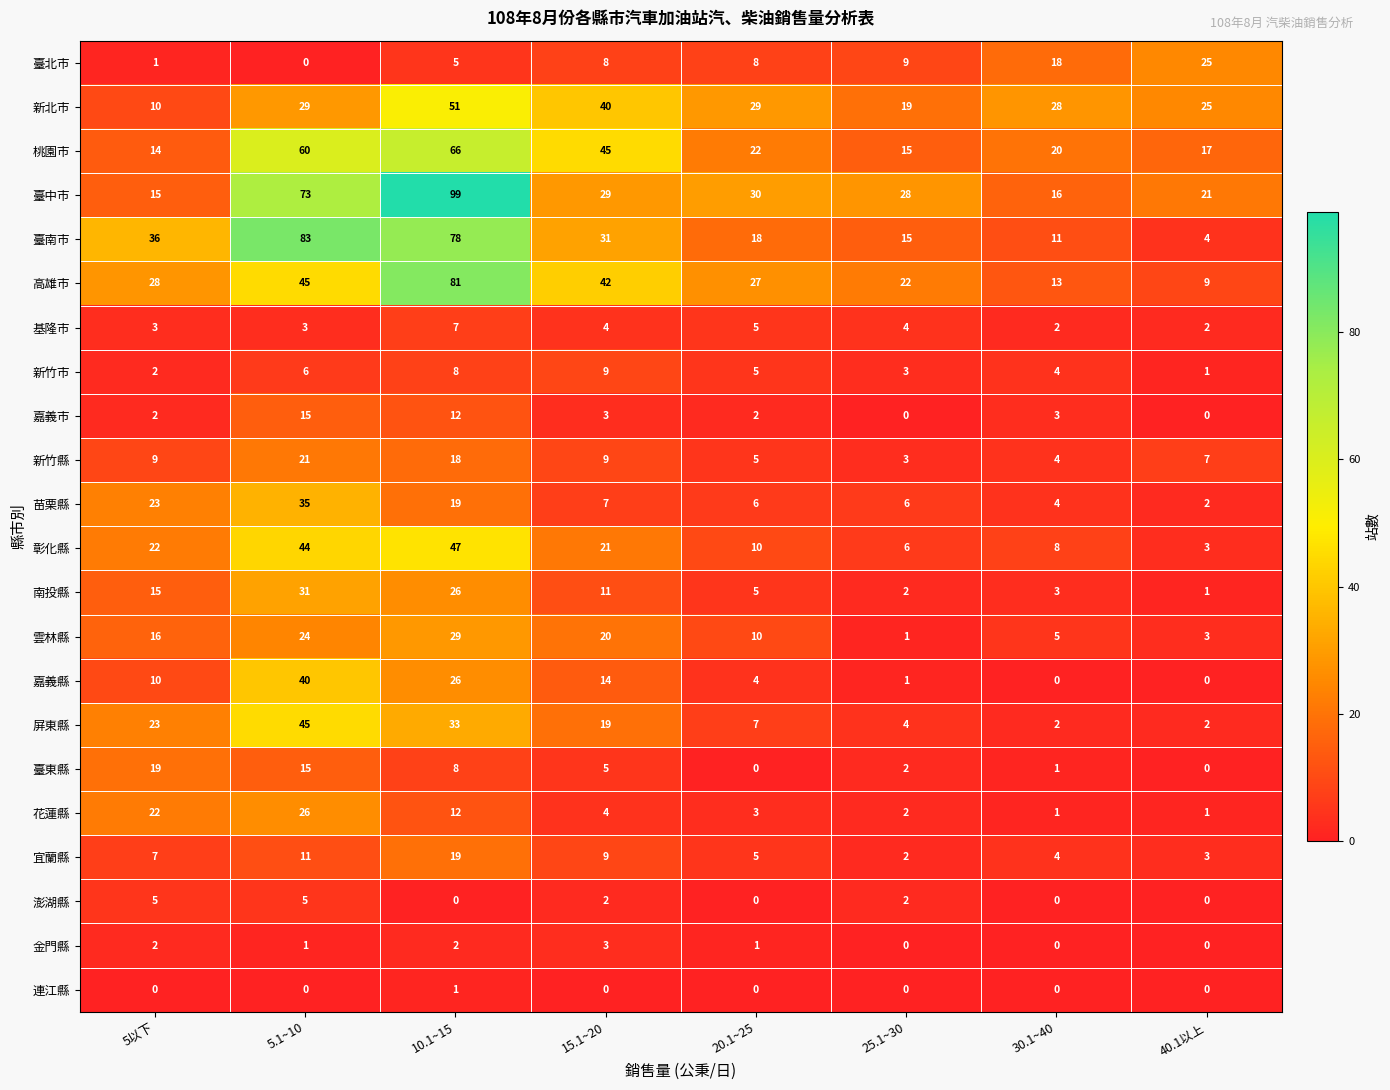

Which label corresponds to the largest value in the chart?

10.1~15